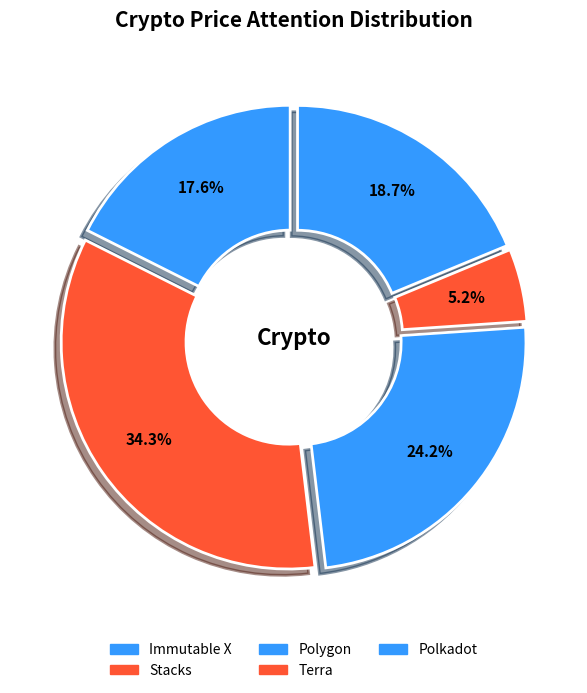

Count the number of slices in the pie.

5